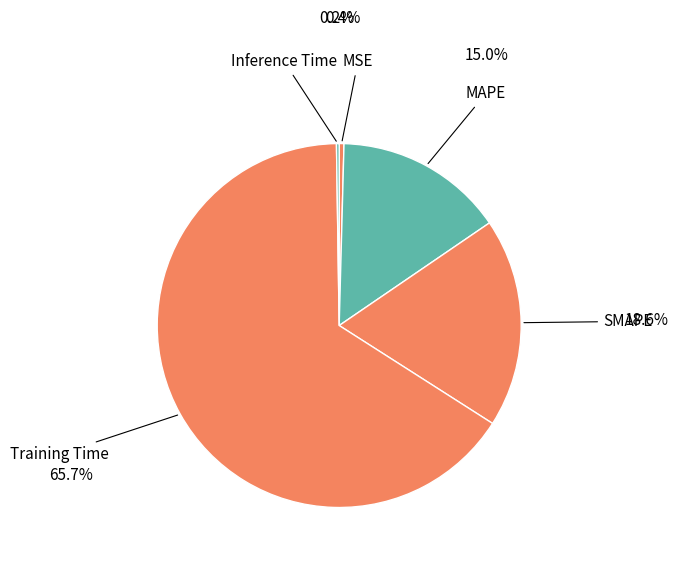

True or false: MAPE accounts for 15% of the total.

True